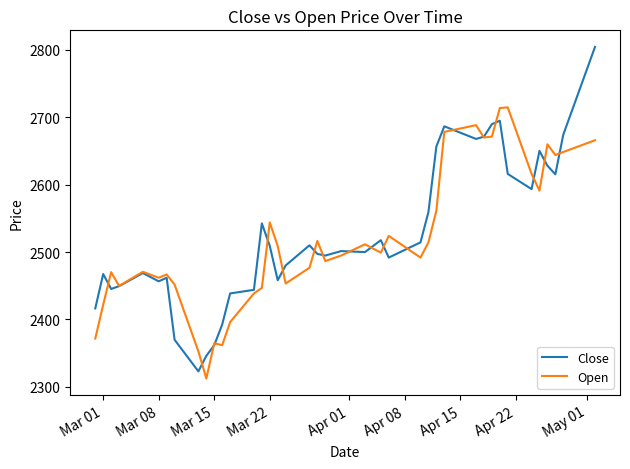

List the series in order of their peak value, lowest first.

Open, Close